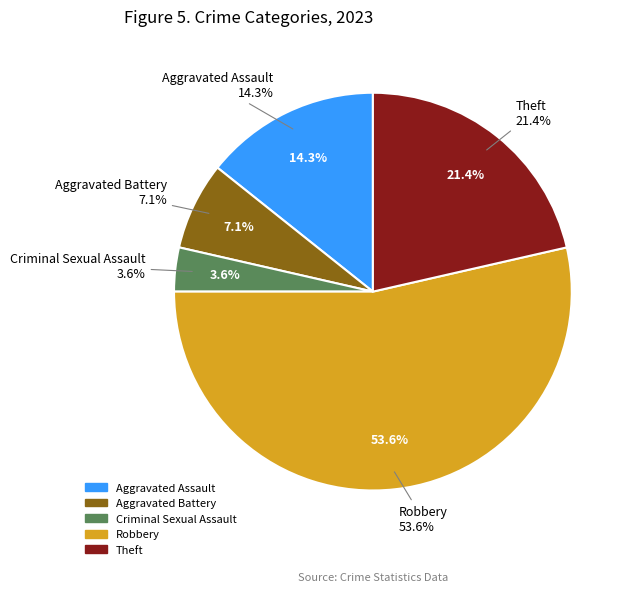

To the nearest percent, what is the combined percentage of Robbery and Aggravated Assault?

68%